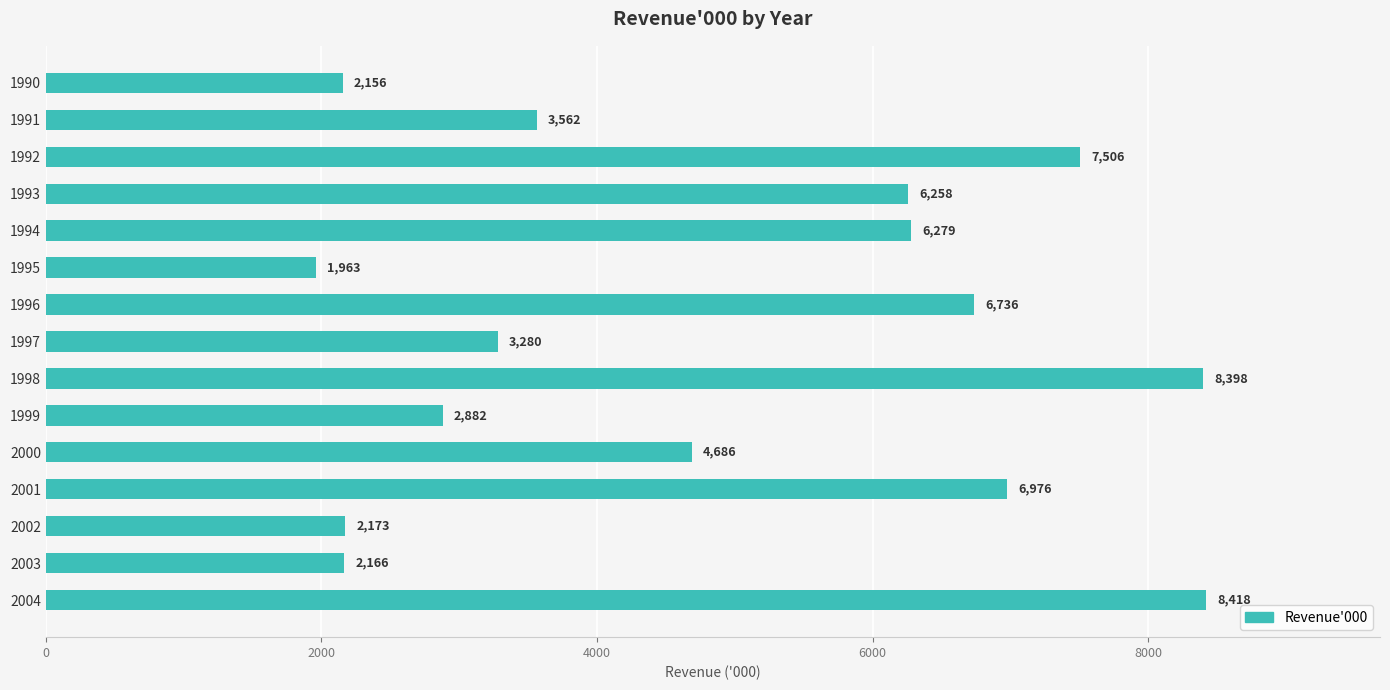

Reading top to bottom, what are all the values shown in this chart?

2156	3562	7506	6258	6279	1963	6736	3280	8398	2882	4686	6976	2173	2166	8418